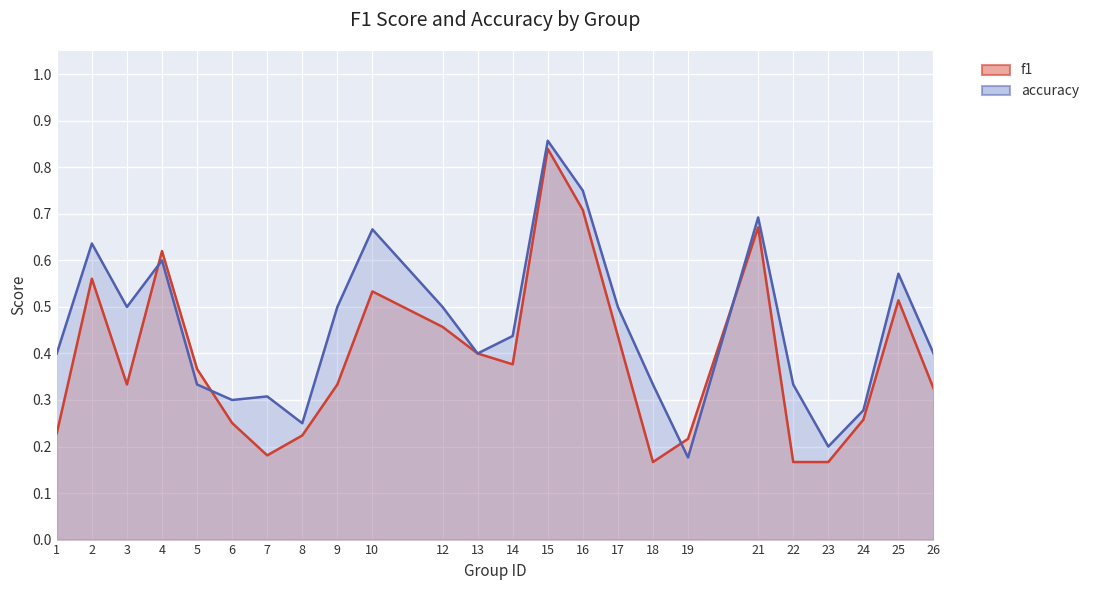

Which category has the highest value across all series?

15